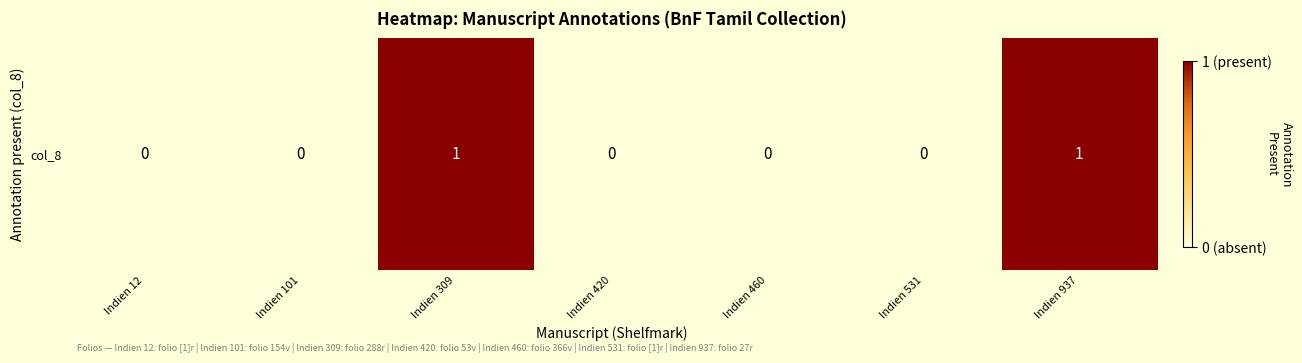

How many series are shown in this chart?

1